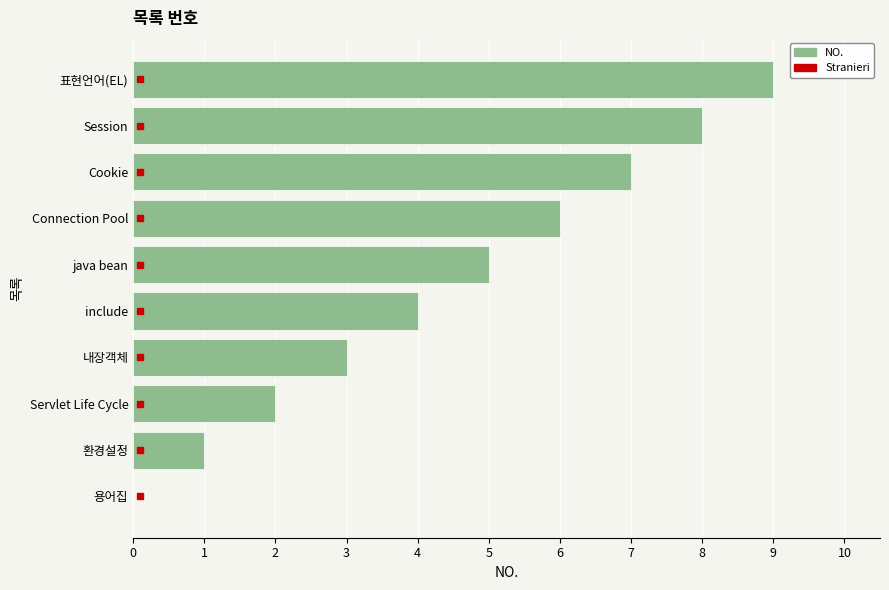

True or false: the data shows 12 at Cookie.

False